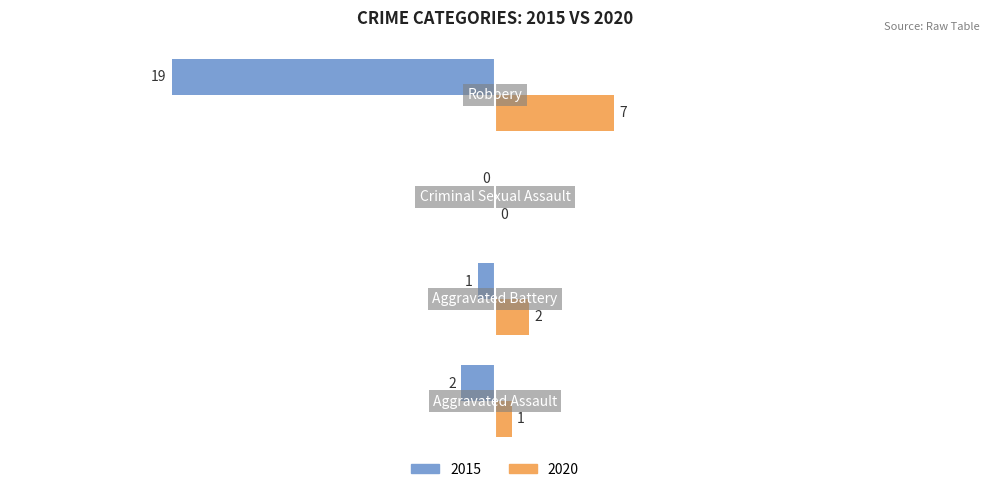

What is the greatest value displayed?

7